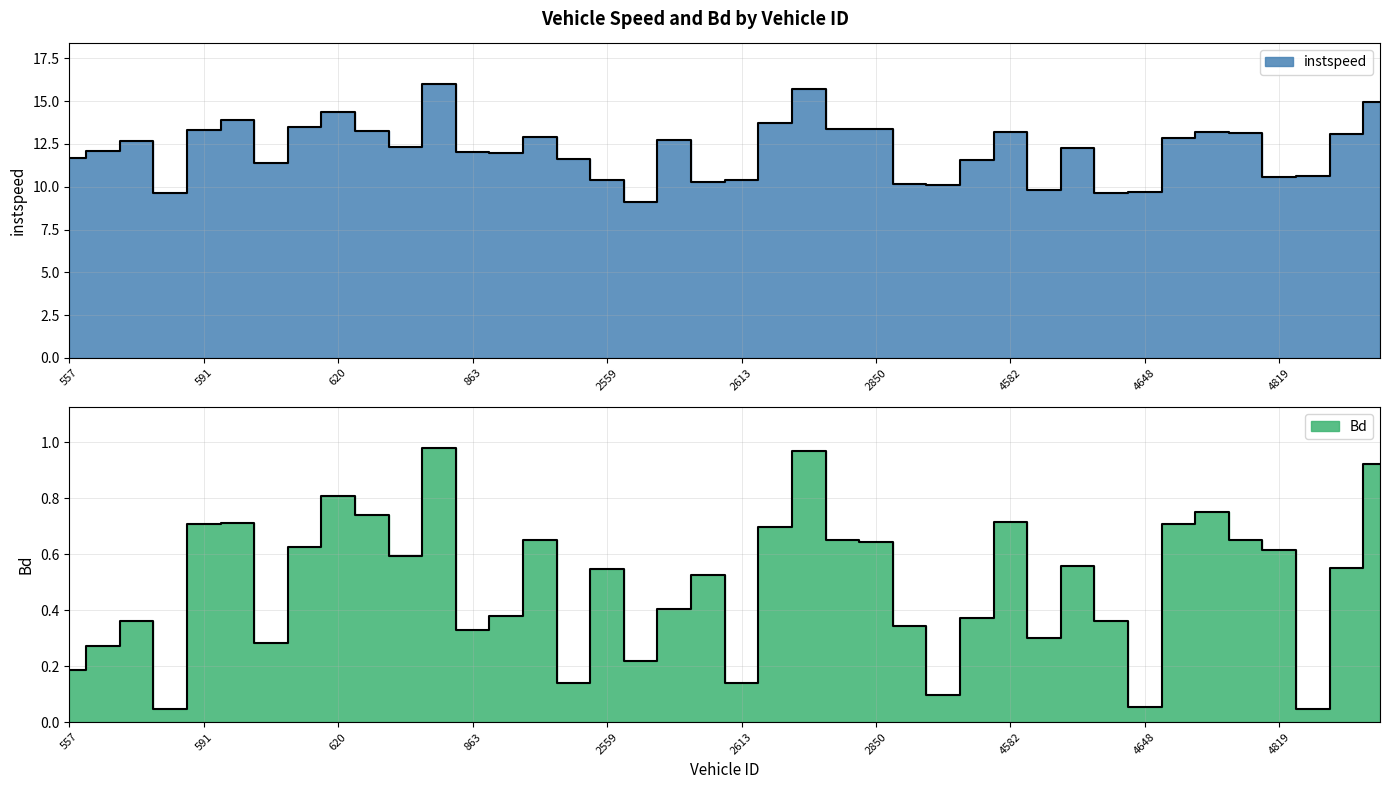

Rank the series at 614.0 from lowest to highest value.

Bd, instspeed